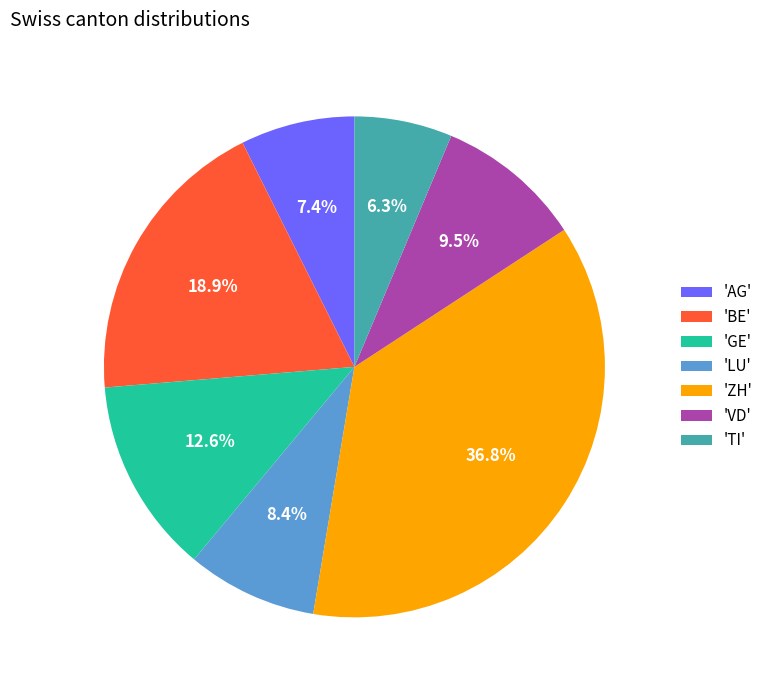

Rank the categories by value from lowest to highest.

'TI', 'AG', 'LU', 'VD', 'GE', 'BE', 'ZH'